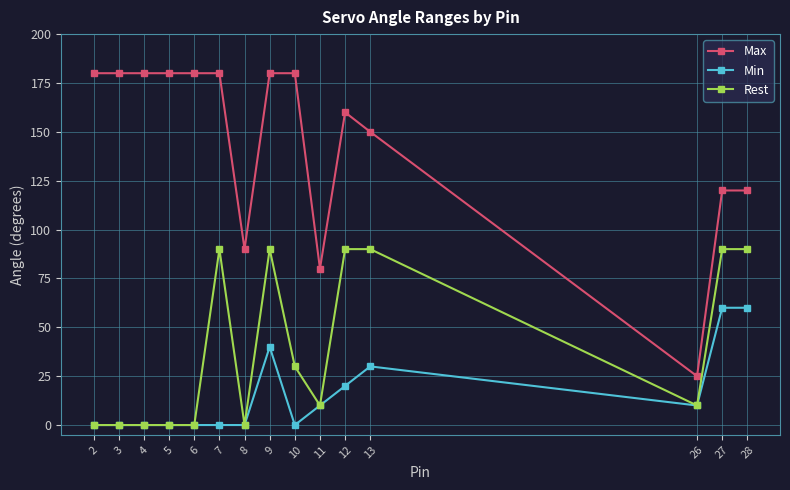

What is the total value across all series at 6?

180